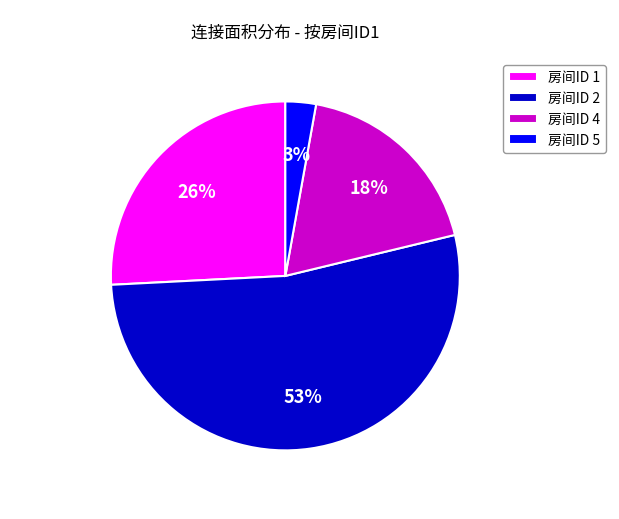

To the nearest percent, what portion does 房间ID 1 represent?

26%